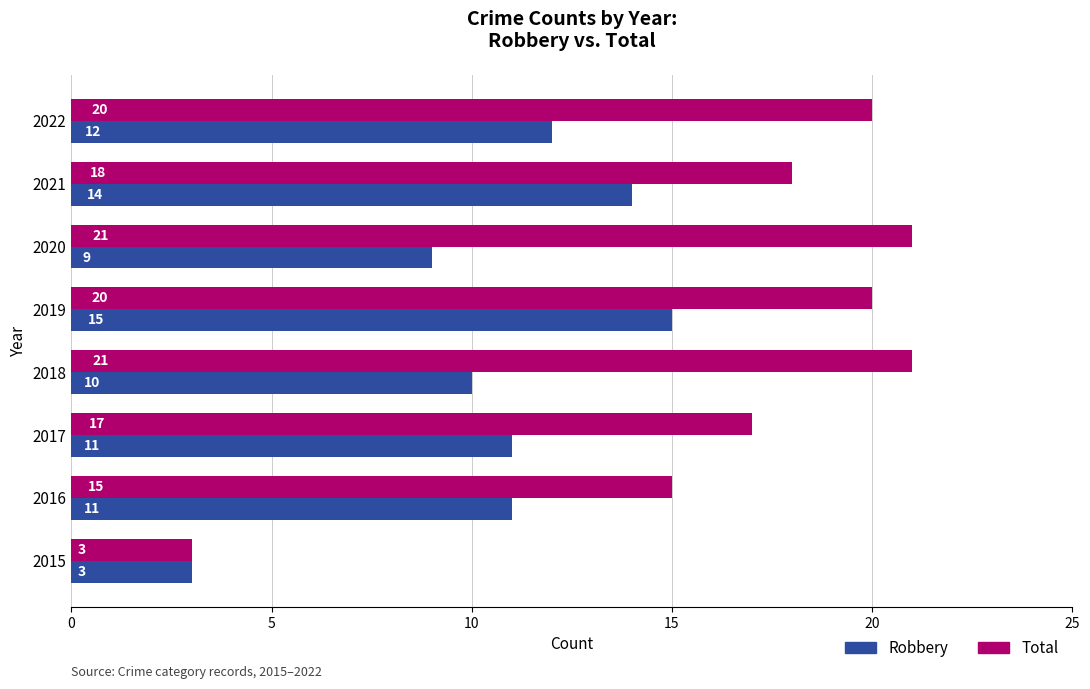

At which category is the sum across all series the highest?

2019